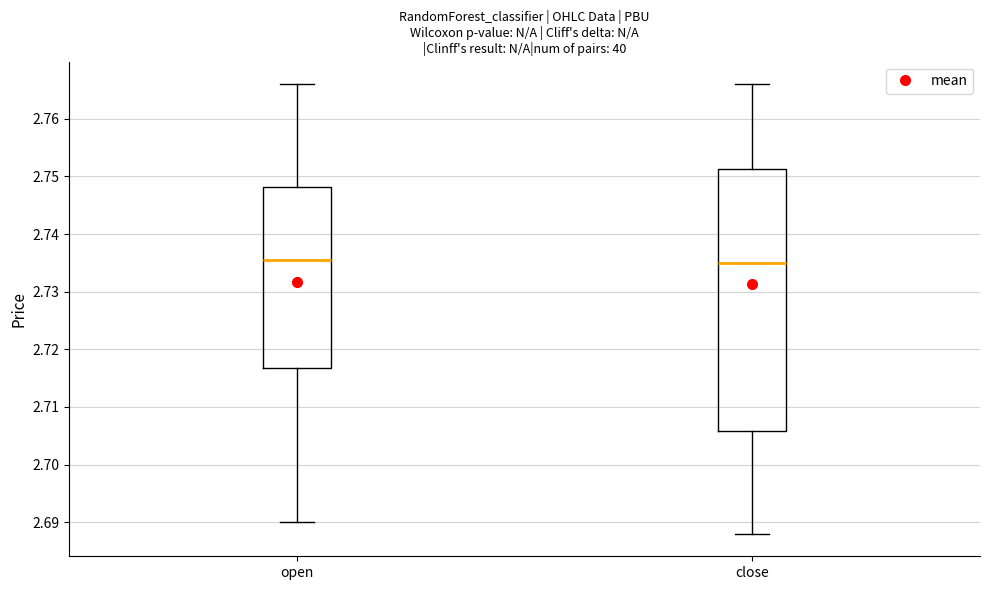

Which box is the tallest, from its lower edge to its upper edge?

close